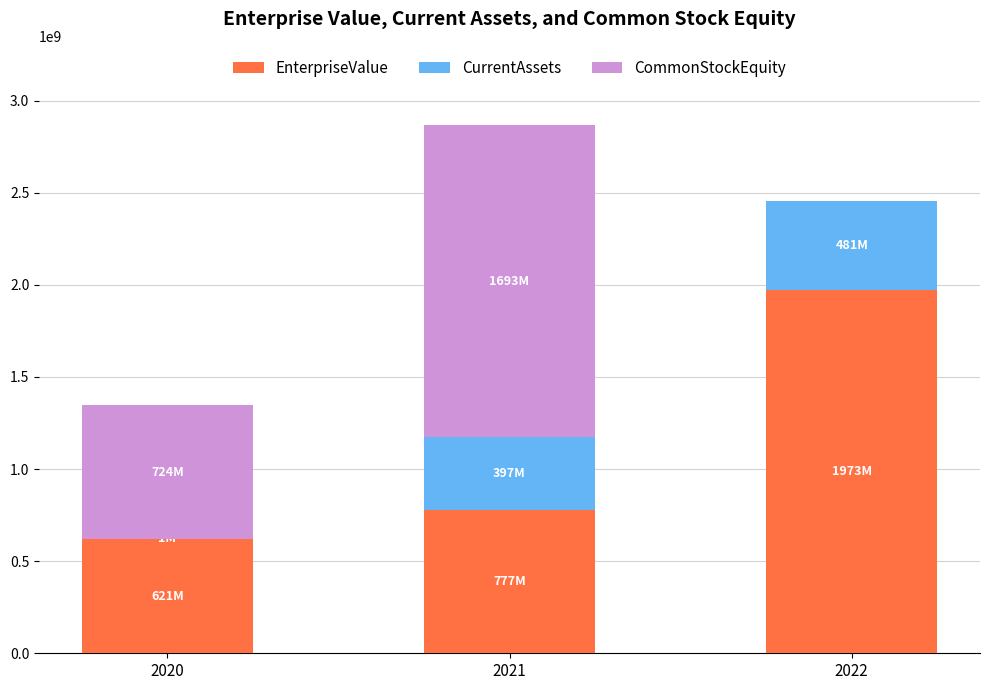

What is the sum of all EnterpriseValue values?

3370956371.2